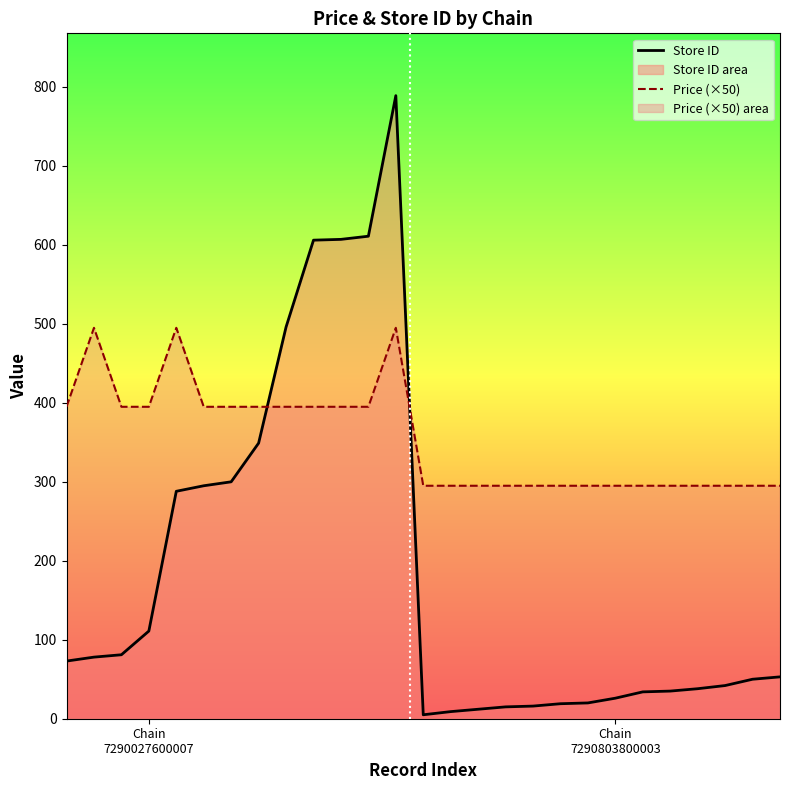

How many lines are shown in the chart?

2